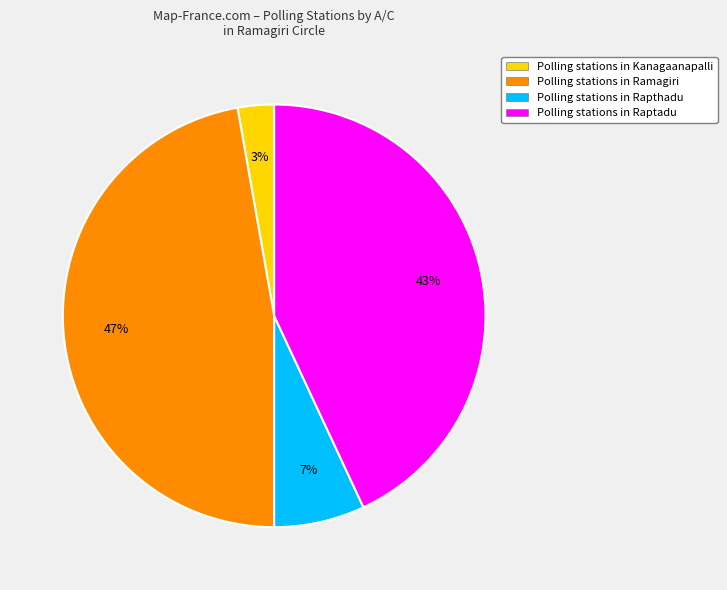

To the nearest percent, what is the difference between the Polling stations in Kanagaanapalli and Polling stations in Raptadu slice percentages?

40%